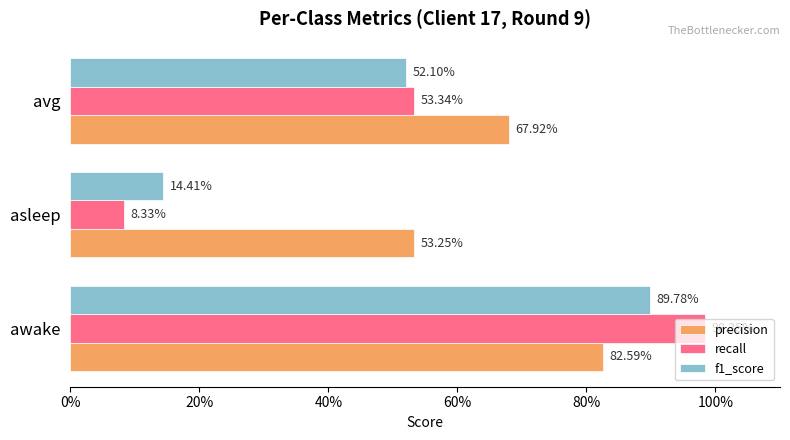

Reading left to right, transcribe all the data shown in this chart.

precision: 0.8	0.5	0.7
recall: 1.0	0.1	0.5
f1_score: 0.9	0.1	0.5